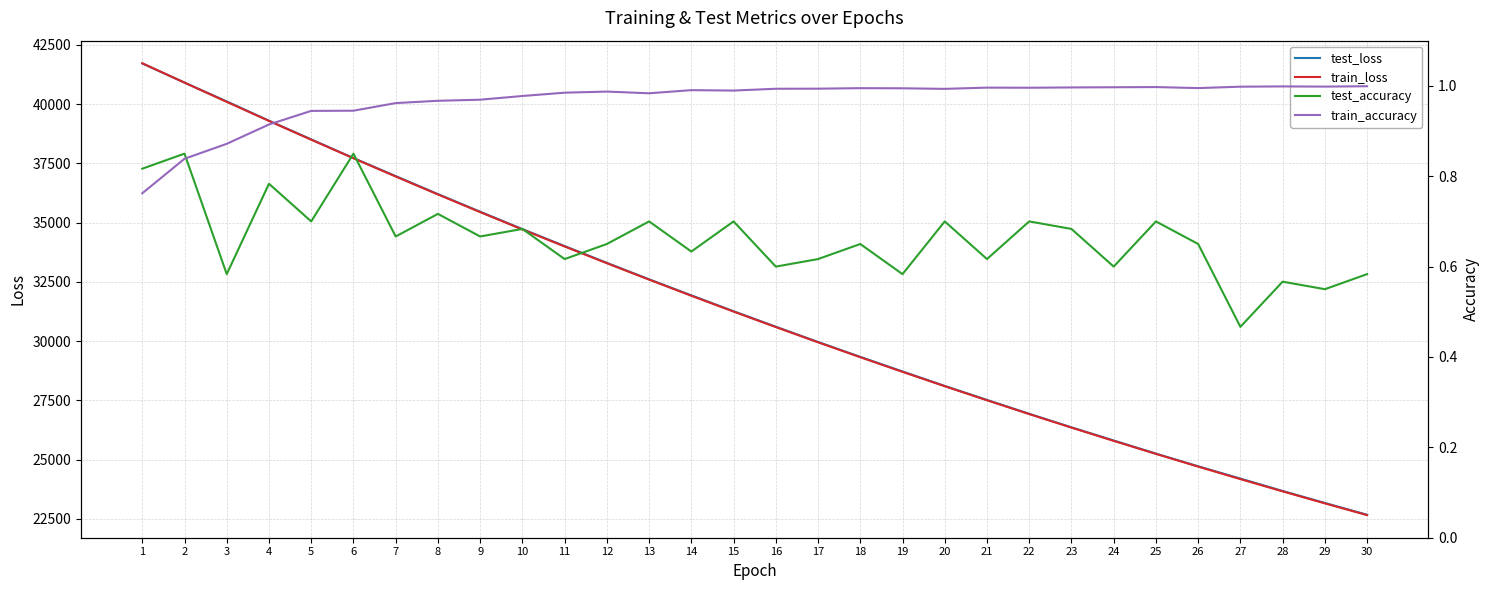

How many test_accuracy values are between 0 and 1?

30